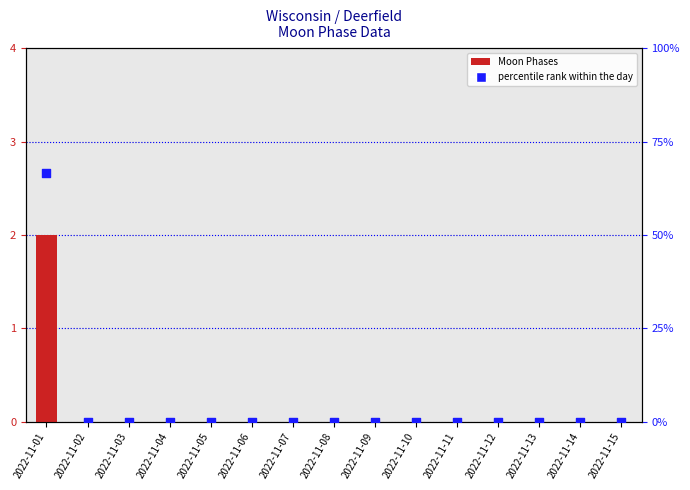

Which series contains the lowest Y value?

Moon Phases